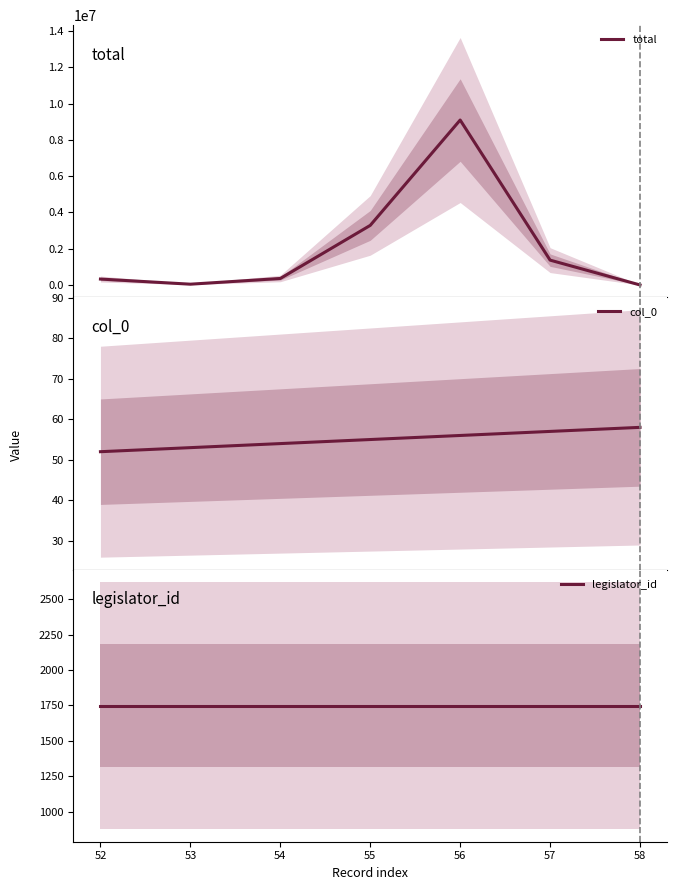

Does the chart have visible grid lines?

No